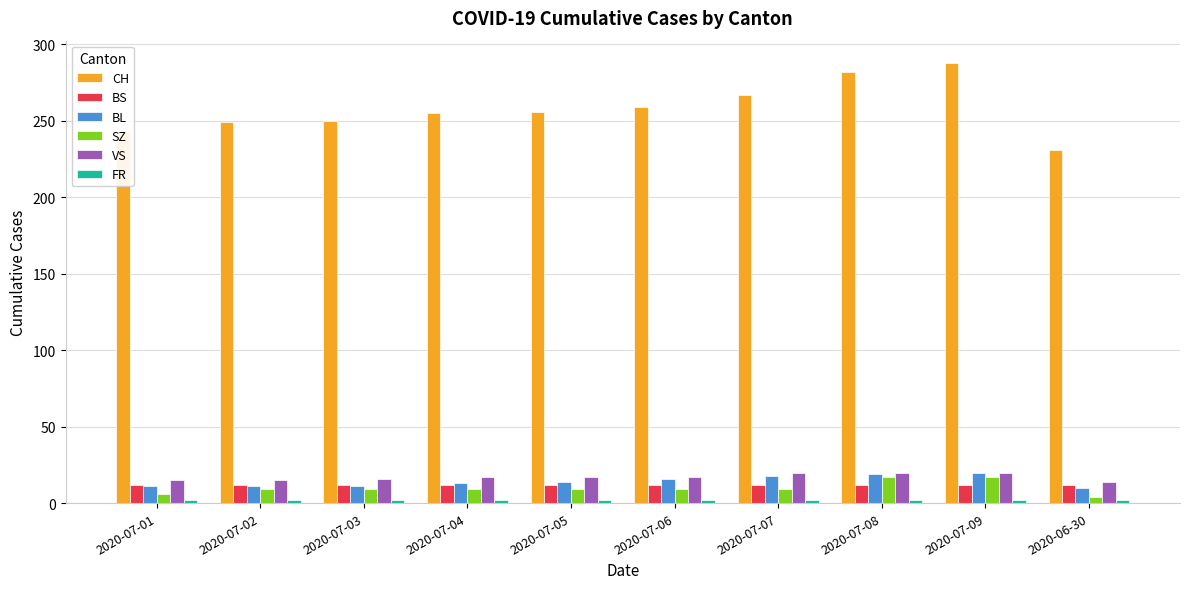

What is the maximum value for CH?

288